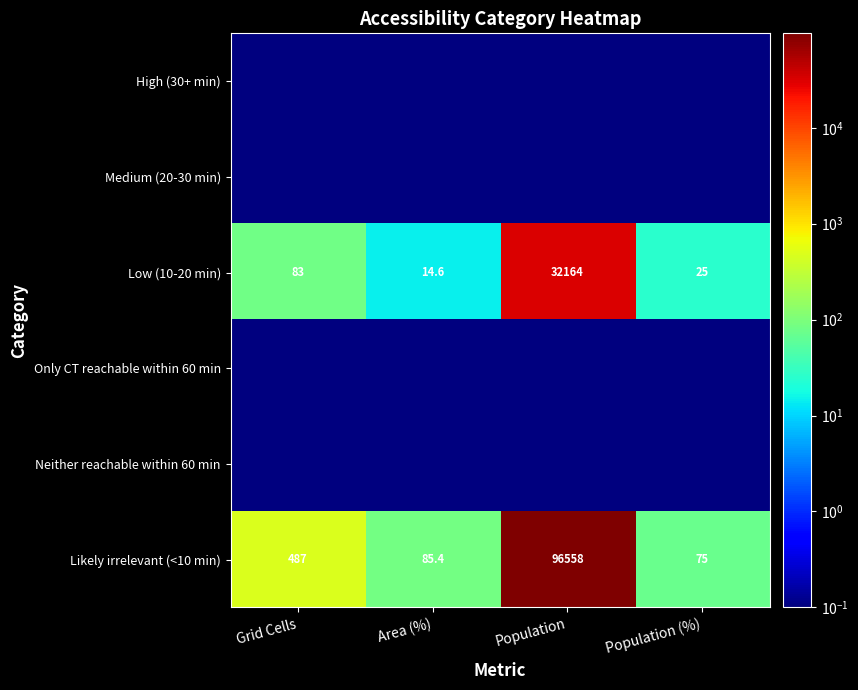

The Likely irrelevant (<10 min) series shows 487.0 at Grid Cells. True or false?

True